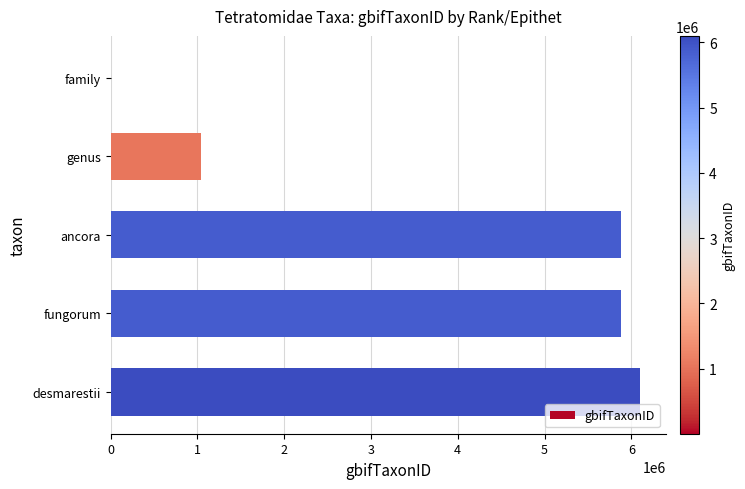

Are the bars horizontal?

Yes